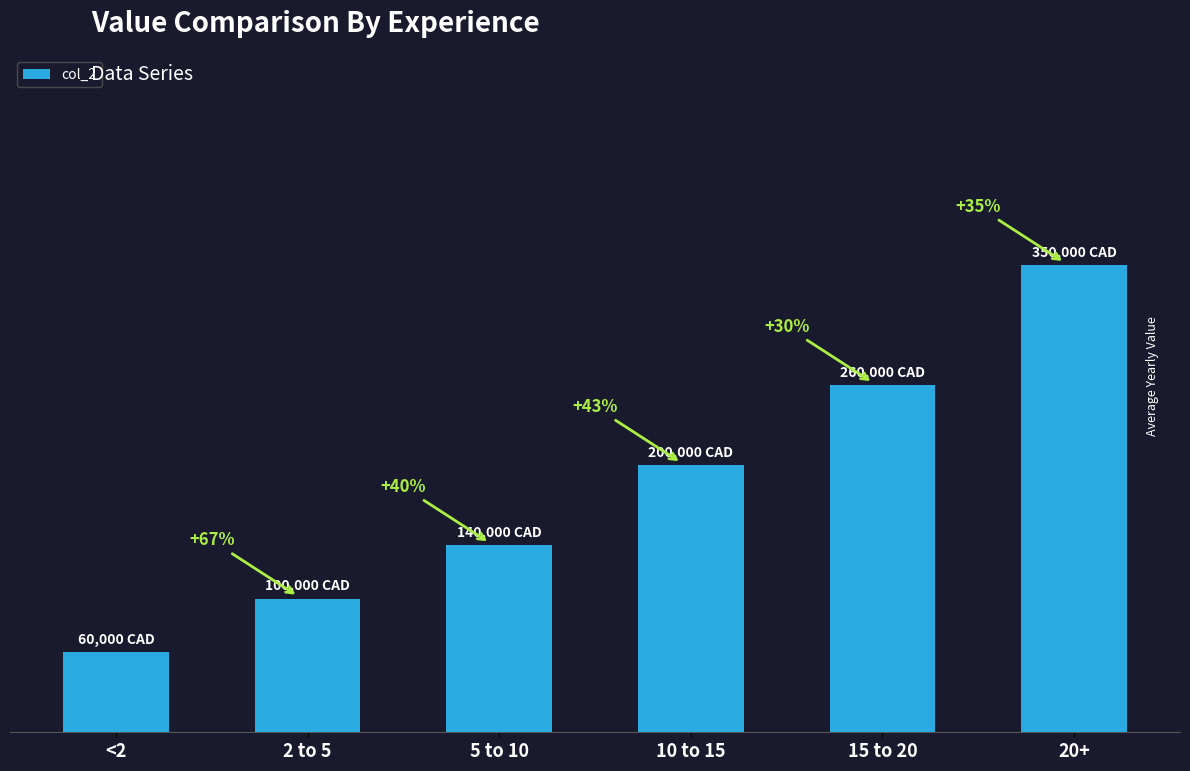

Rank the categories by value from lowest to highest.

<2, 2 to 5, 5 to 10, 10 to 15, 15 to 20, 20+